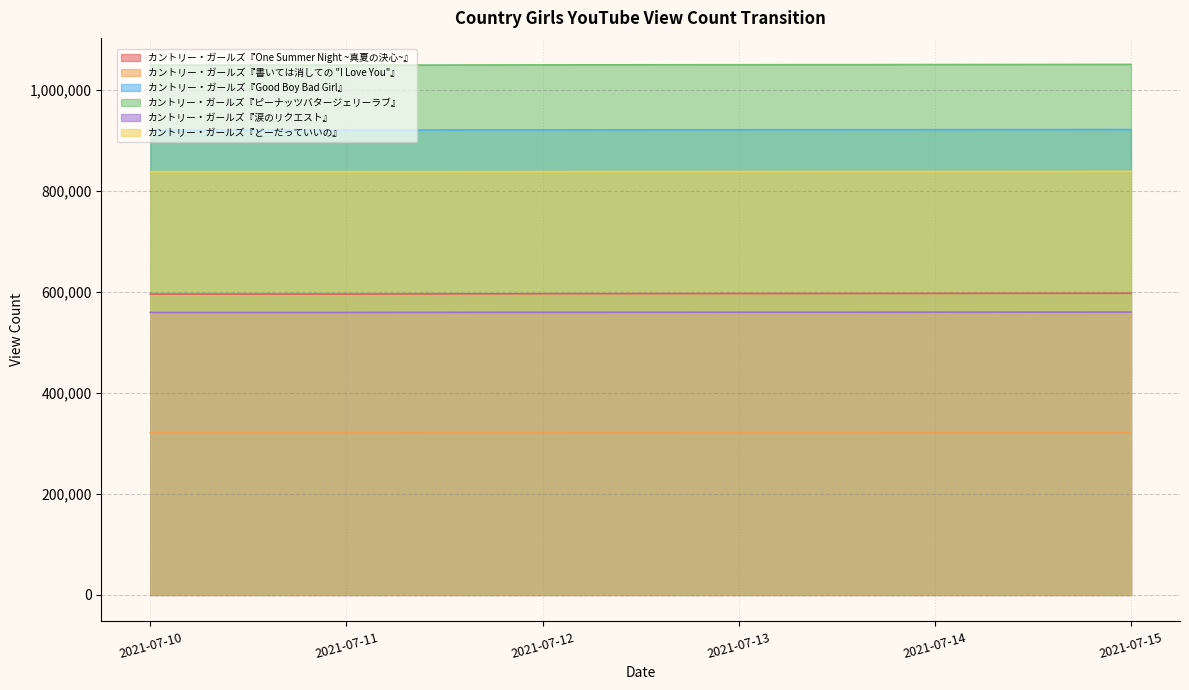

Which series has the widest spread of values?

カントリー・ガールズ『One Summer Night ~真夏の決心~』